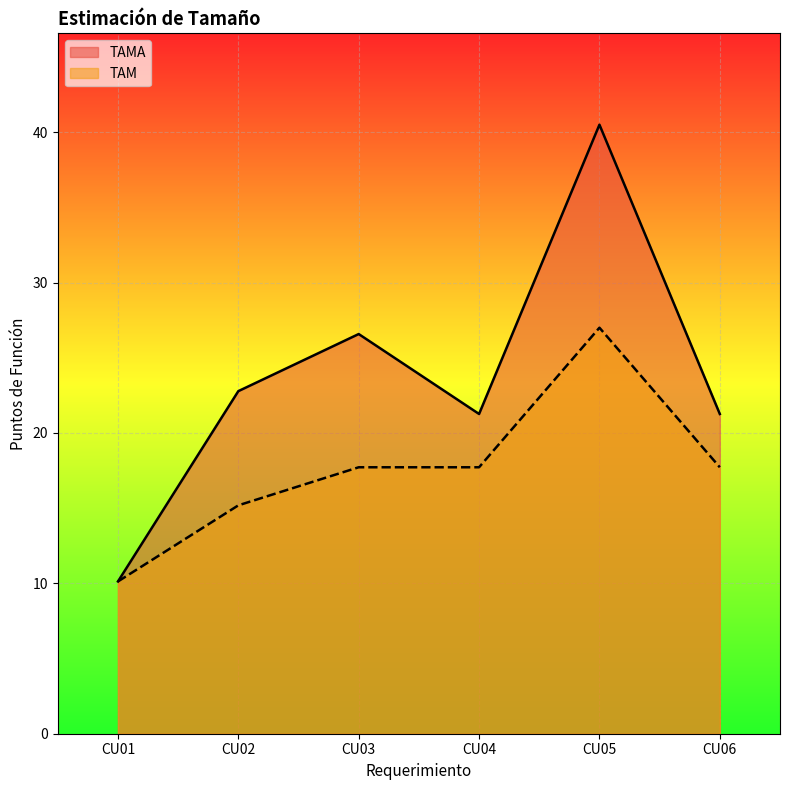

What is the value of the TAM point at the 1st from the left?

10.1